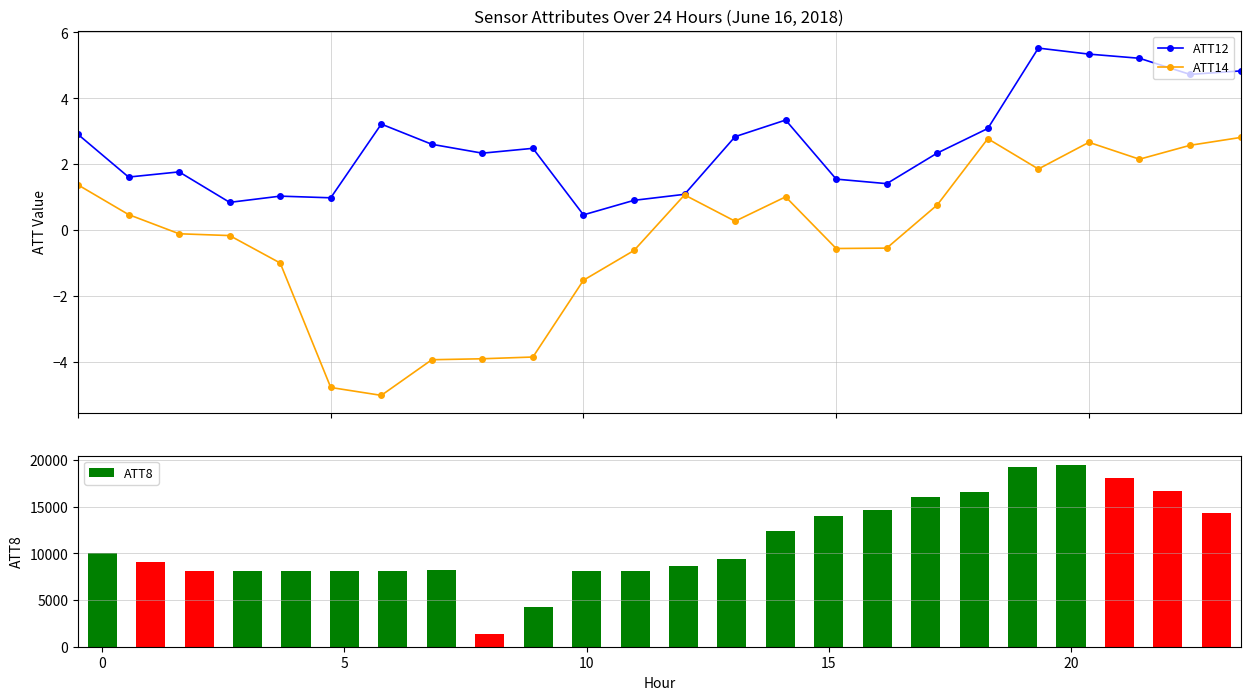

What is the value of the ATT12 point at the 13th from the left?

1.1